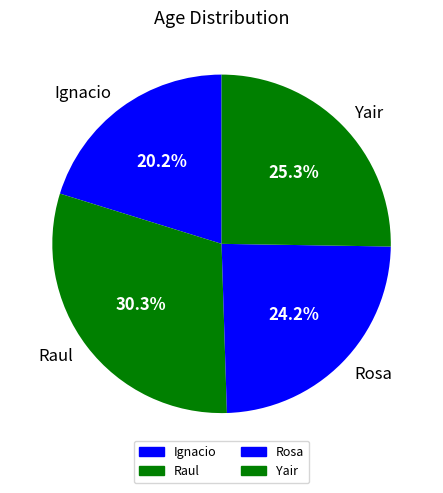

The Raul slice represents 30% of the pie. True or false?

True